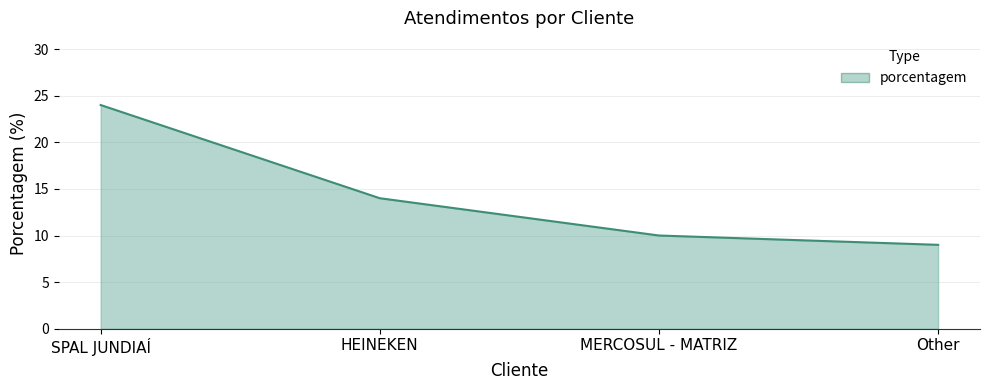

True or false: there are more than 1 points higher than both neighbors.

False